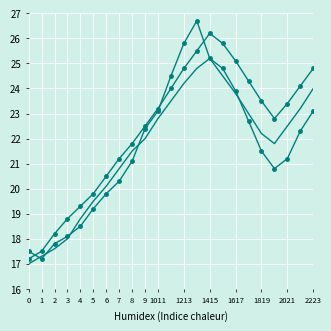

Count the number of categories in the chart.

23